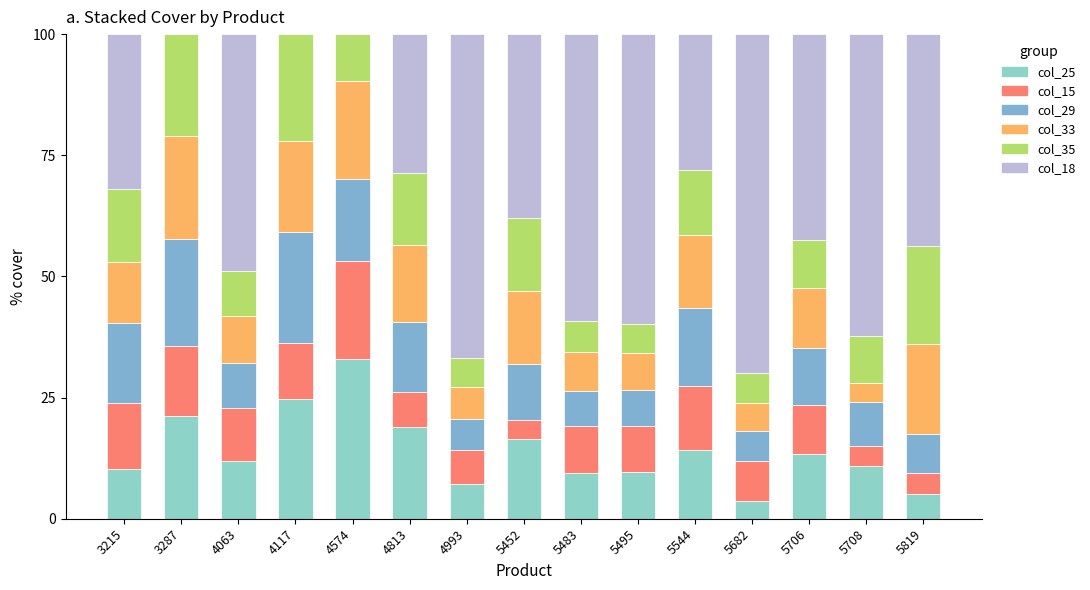

What is the total value across all series at 3215?

100.0